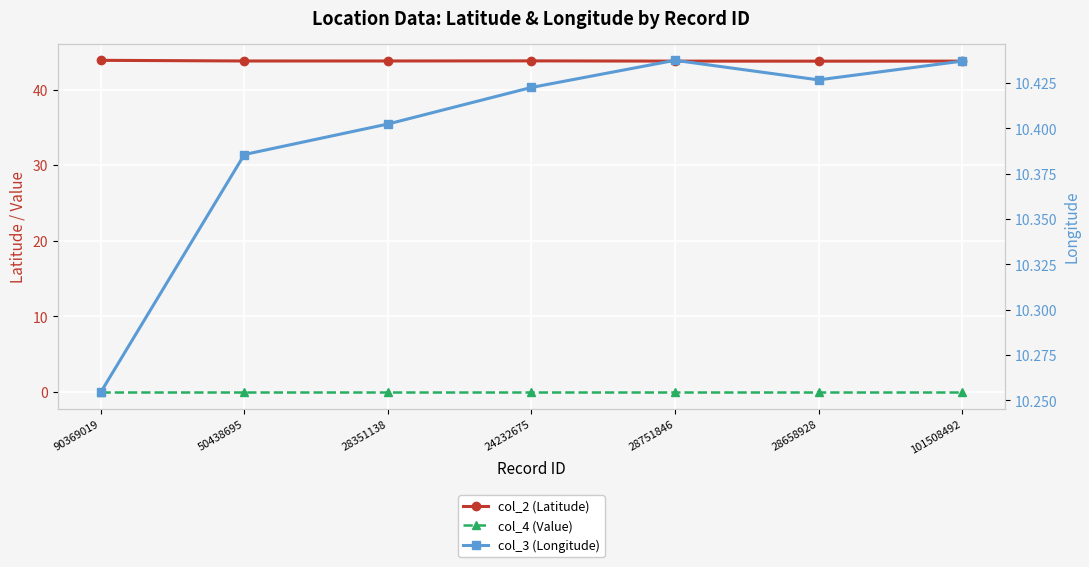

The value of col_4 (Value) at 28351138 is 0.0. True or false?

True